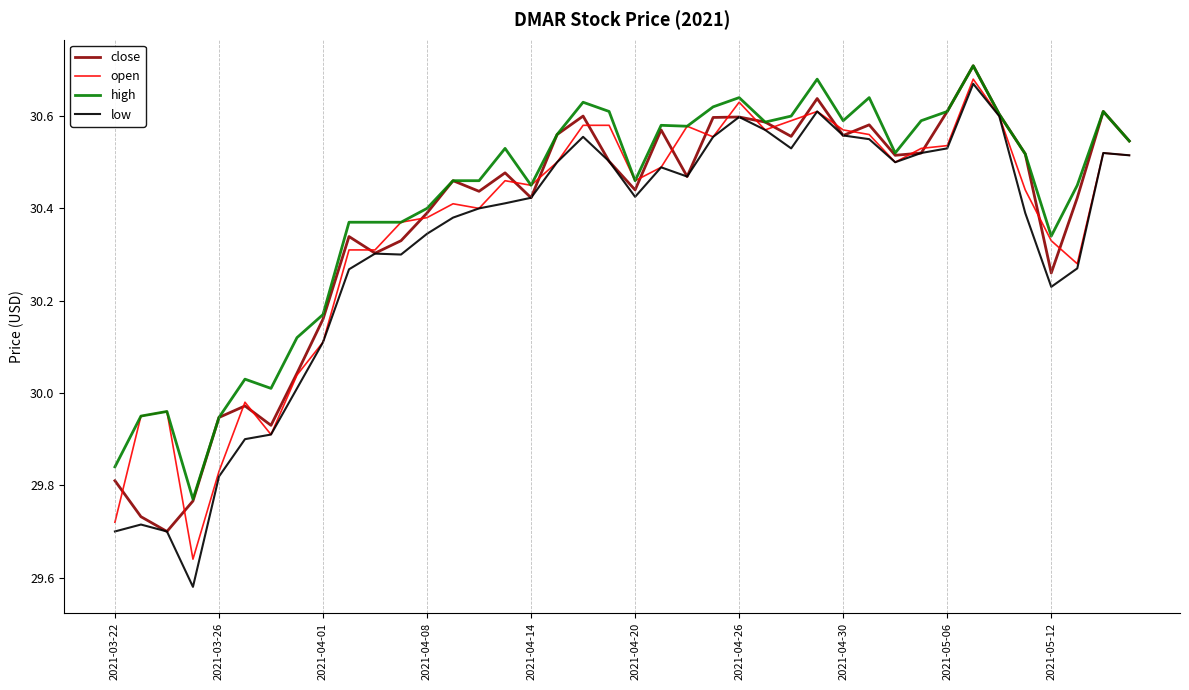

Which series has the largest range (max minus min)?

low